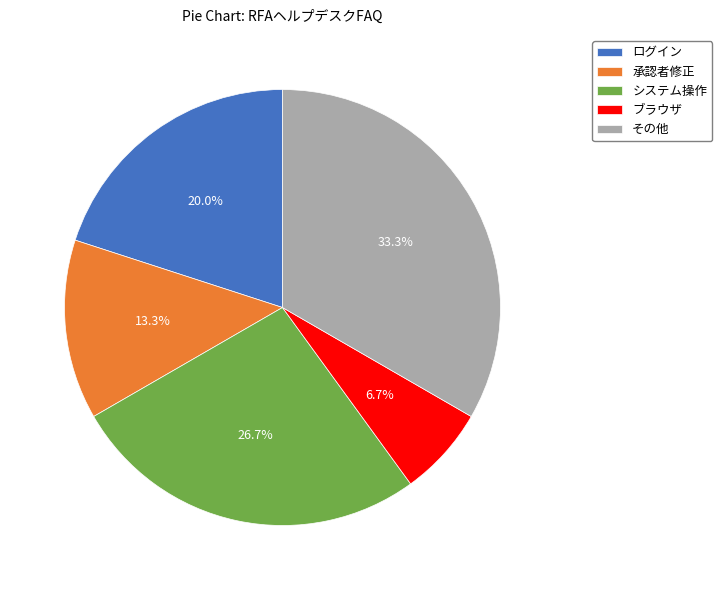

To the nearest percent, what is the difference between the largest and smallest slice percentages?

27%